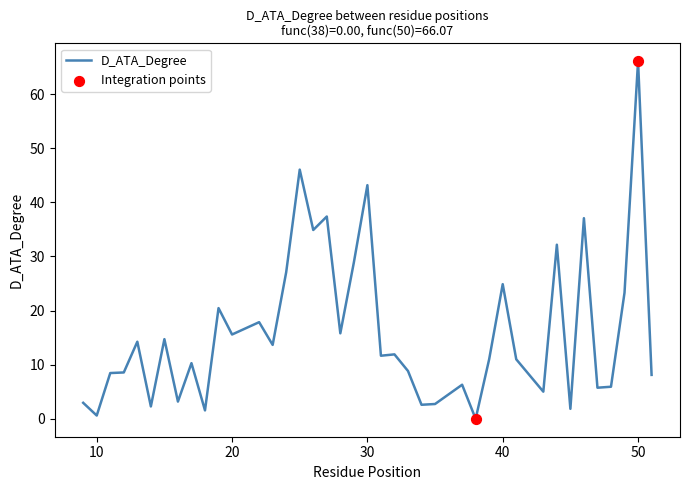

What is the greatest value displayed?

66.1